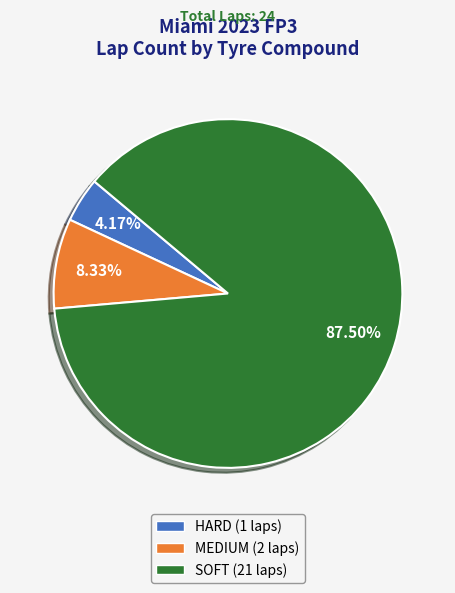

What percentage is the HARD slice, to the nearest percent?

4%